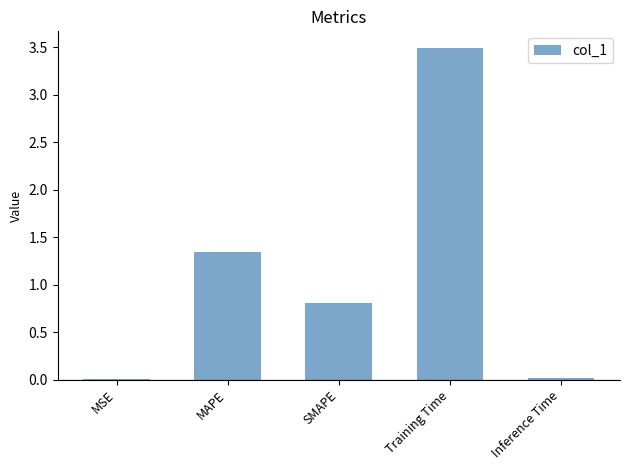

What is the change in value from SMAPE to Training Time?

+2.7